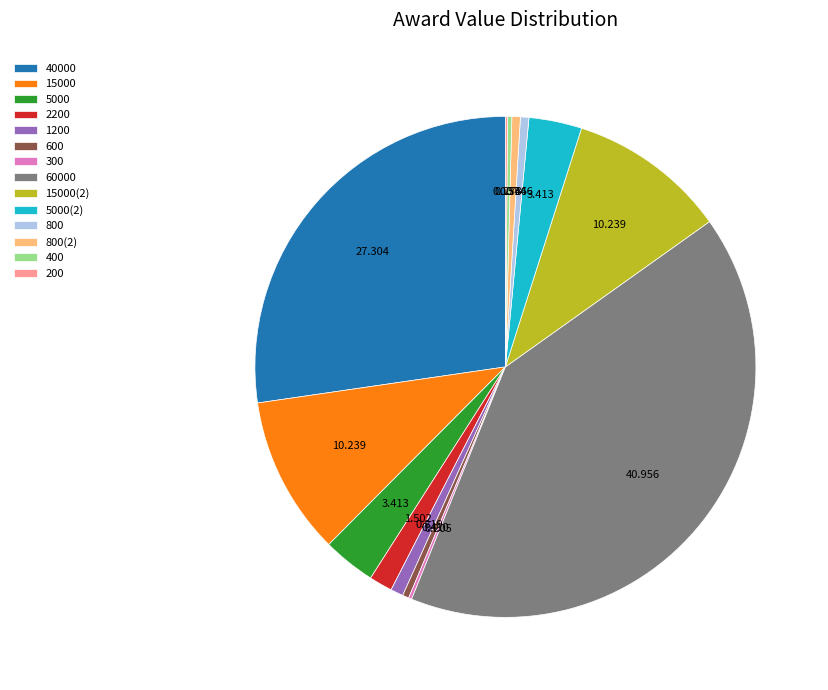

True or false: 15000(2) accounts for 10% of the total.

True